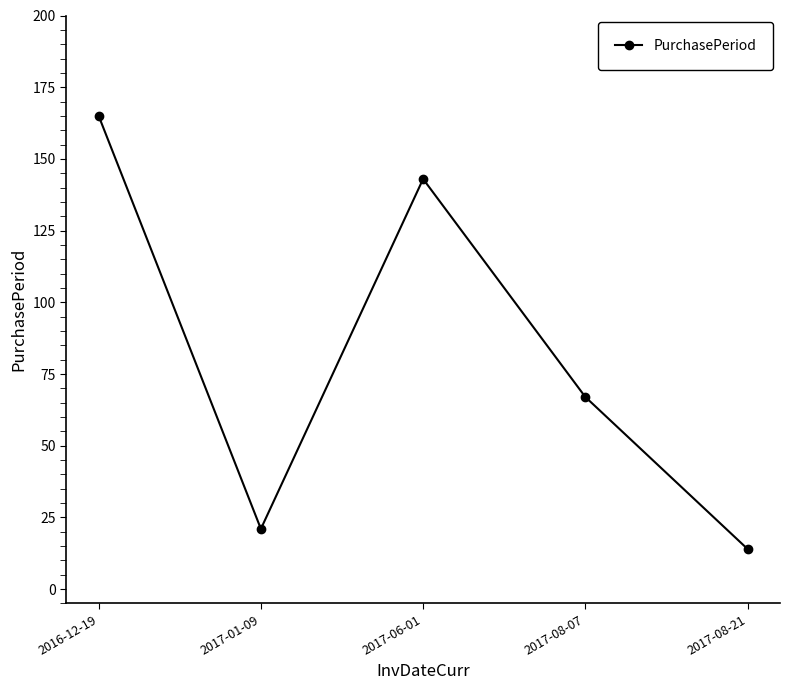

What is the sum of the values at 2017-08-21 and 2017-01-09?

35